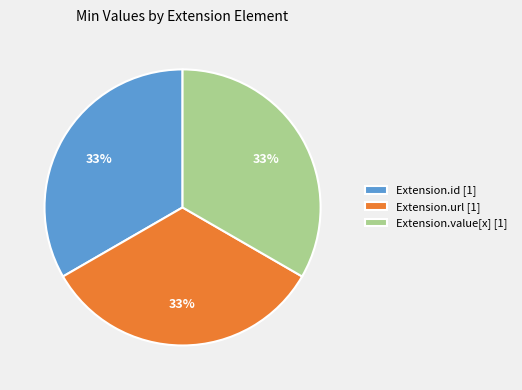

Does any single category account for the majority?

No